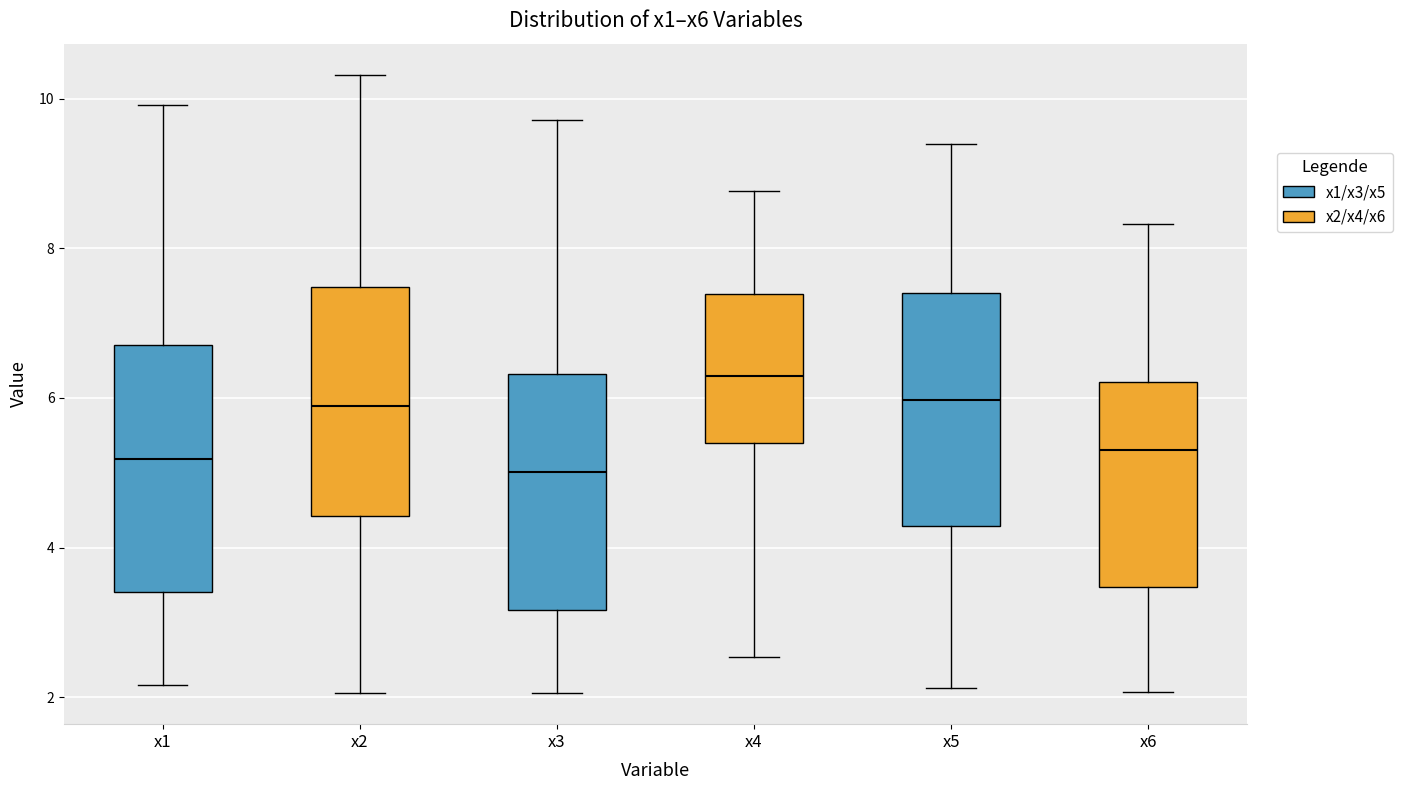

Reading left to right, read every box against the y-axis: the position of its median line, the range the box covers, and the ends of its whiskers. The values are not printed on the chart, so give them approximately, as read against the axis.

x1: median 5.2, box 3.4 to 6.8, whiskers 2.2 to 10.0
x2: median 5.8, box 4.4 to 7.4, whiskers 2.0 to 10.4
x3: median 5.0, box 3.2 to 6.4, whiskers 2.0 to 9.8
x4: median 6.2, box 5.4 to 7.4, whiskers 2.6 to 8.8
x5: median 6.0, box 4.2 to 7.4, whiskers 2.2 to 9.4
x6: median 5.4, box 3.4 to 6.2, whiskers 2.0 to 8.4